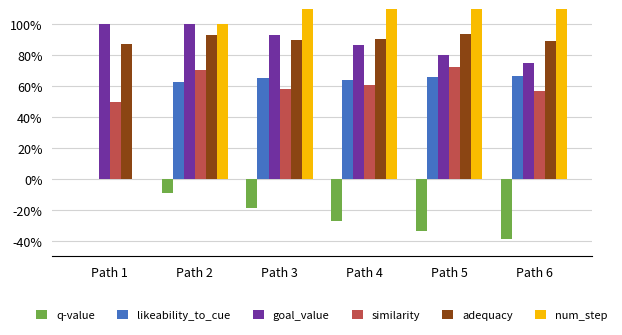

Read the likeability_to_cue value at Path 3.

0.7